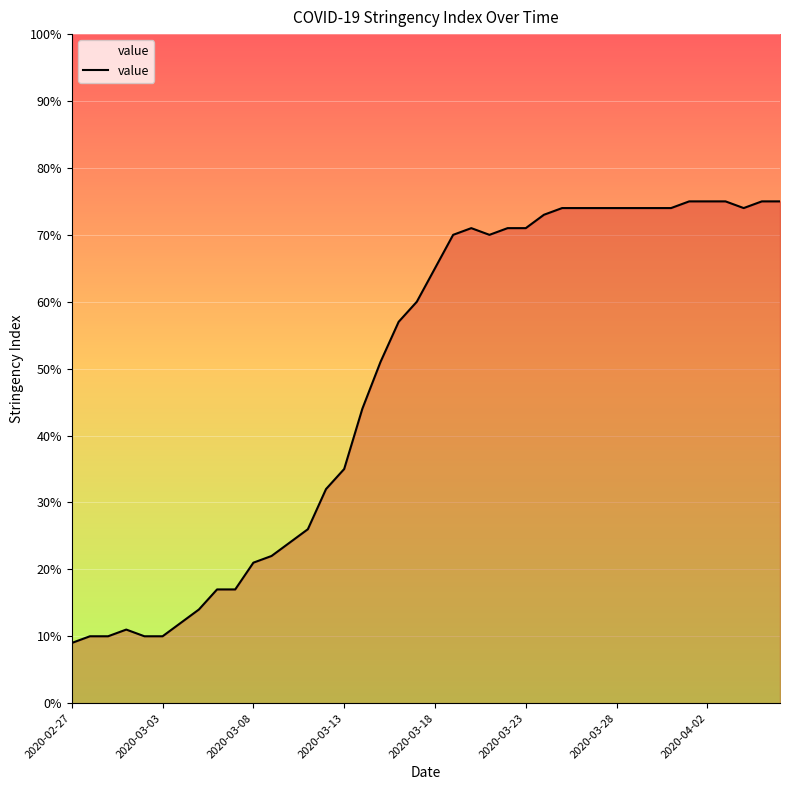

What is the smallest value displayed?

9